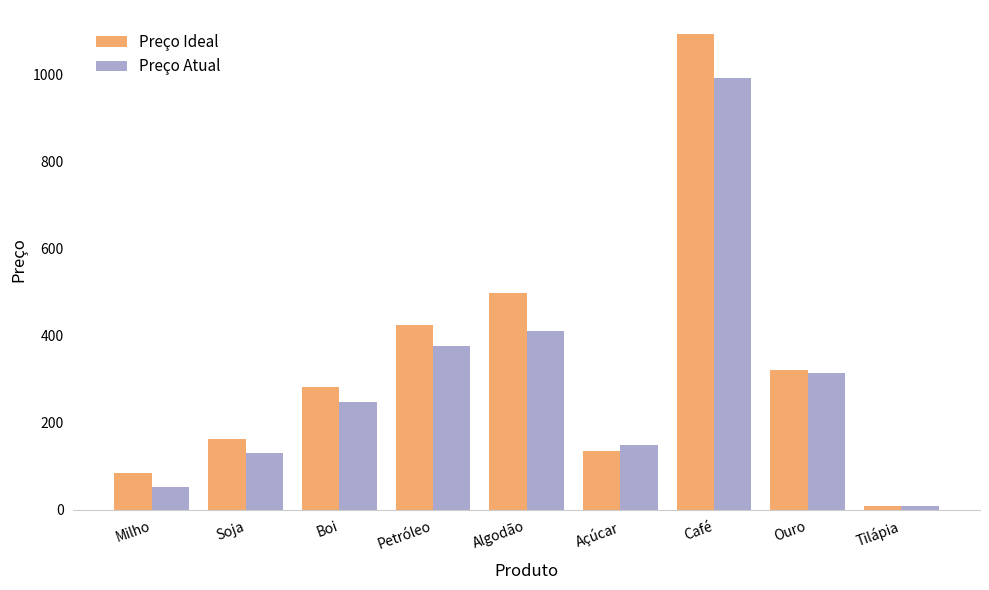

What is the difference between the maximum and minimum values in the Preço Ideal series?

1083.8